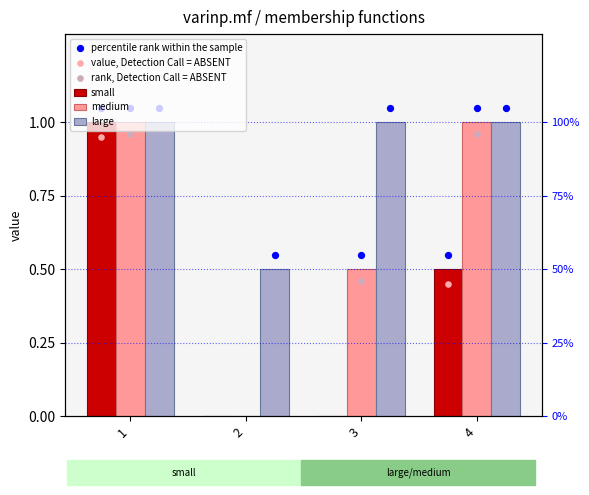

Is the value of small at 1 greater than the value of medium at 2?

Yes